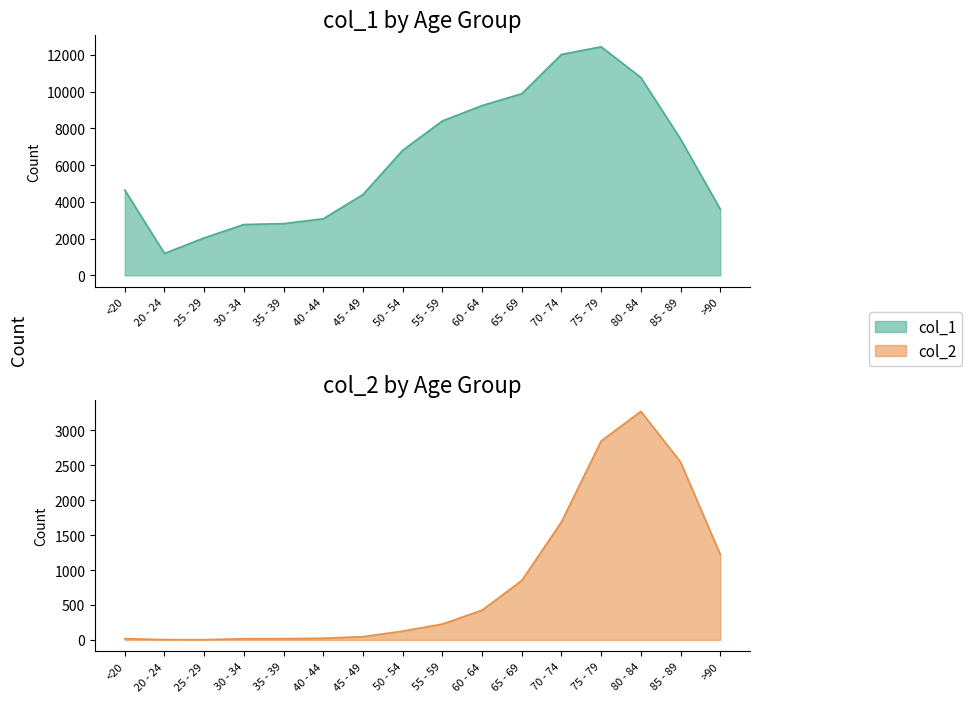

Which category has the highest value across all series?

75 - 79